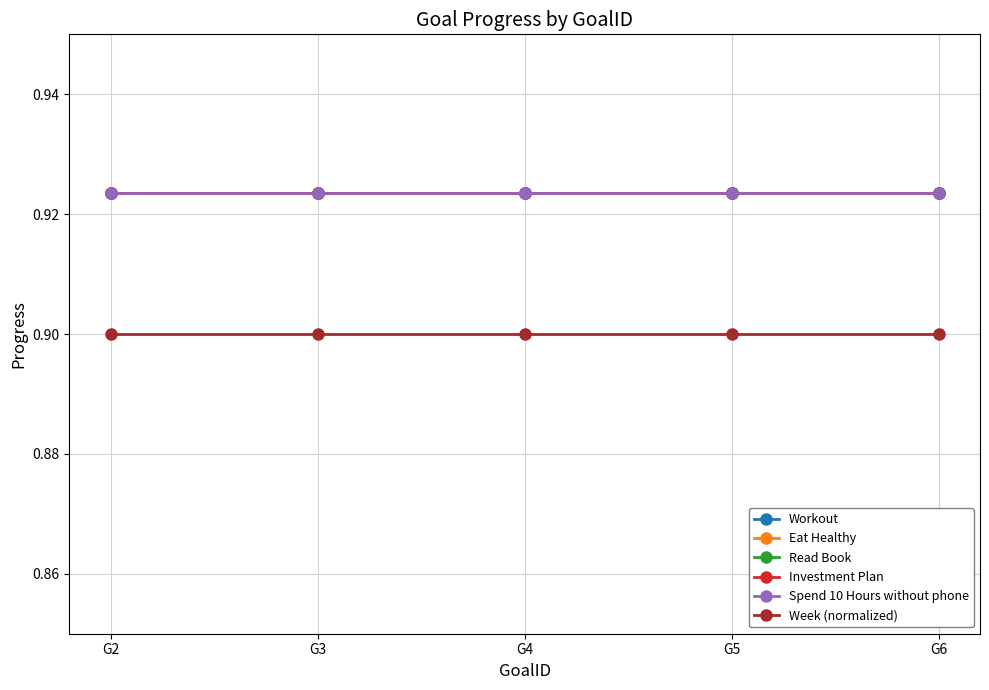

What value does the Read Book series have at G5?

0.9